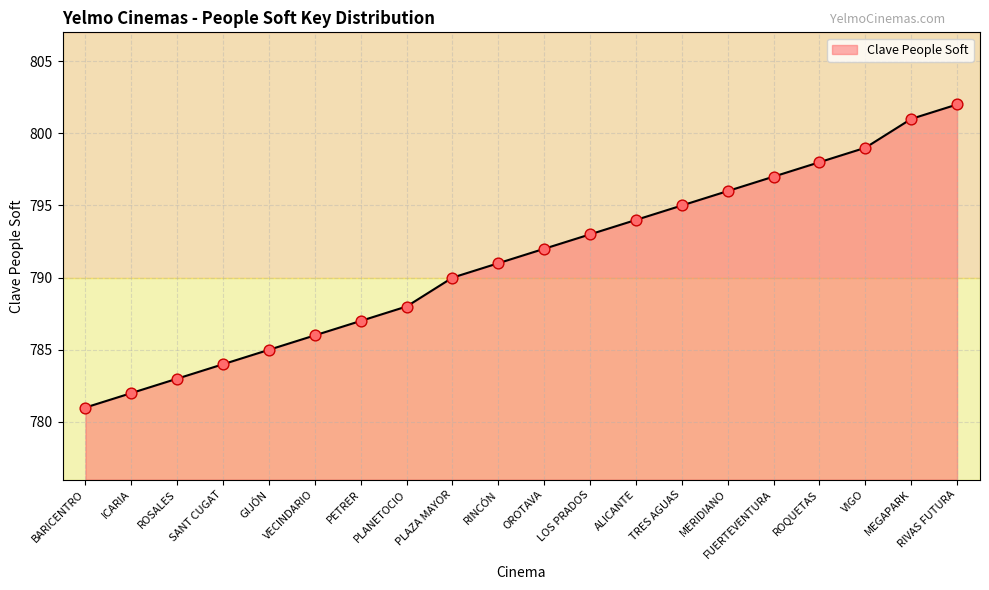

Which has a higher value, PLANETOCIO or ROSALES?

PLANETOCIO